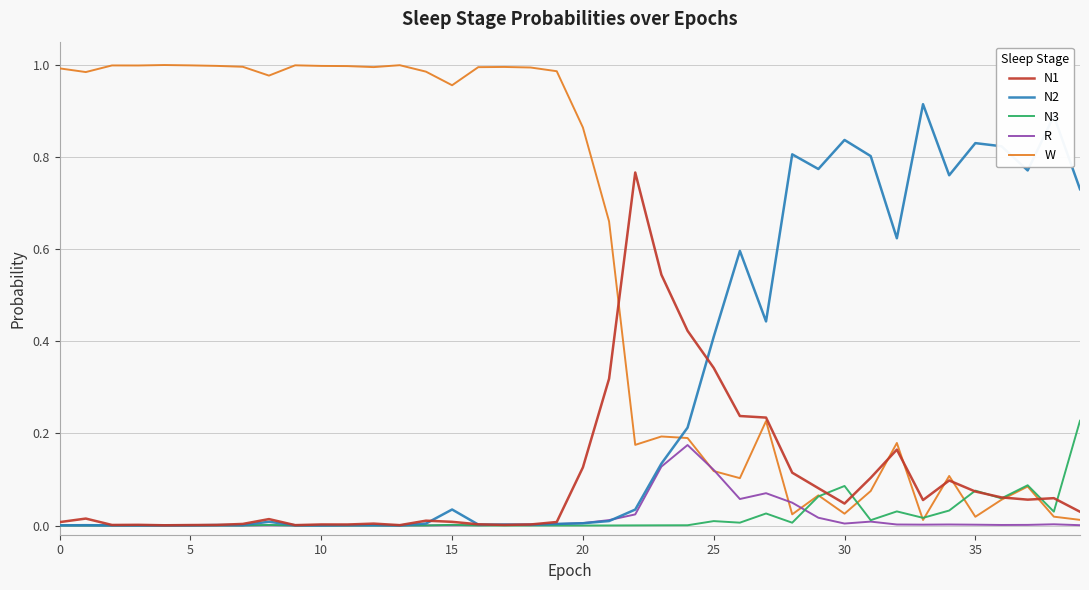

True or false: W and N2 cross at least once.

True